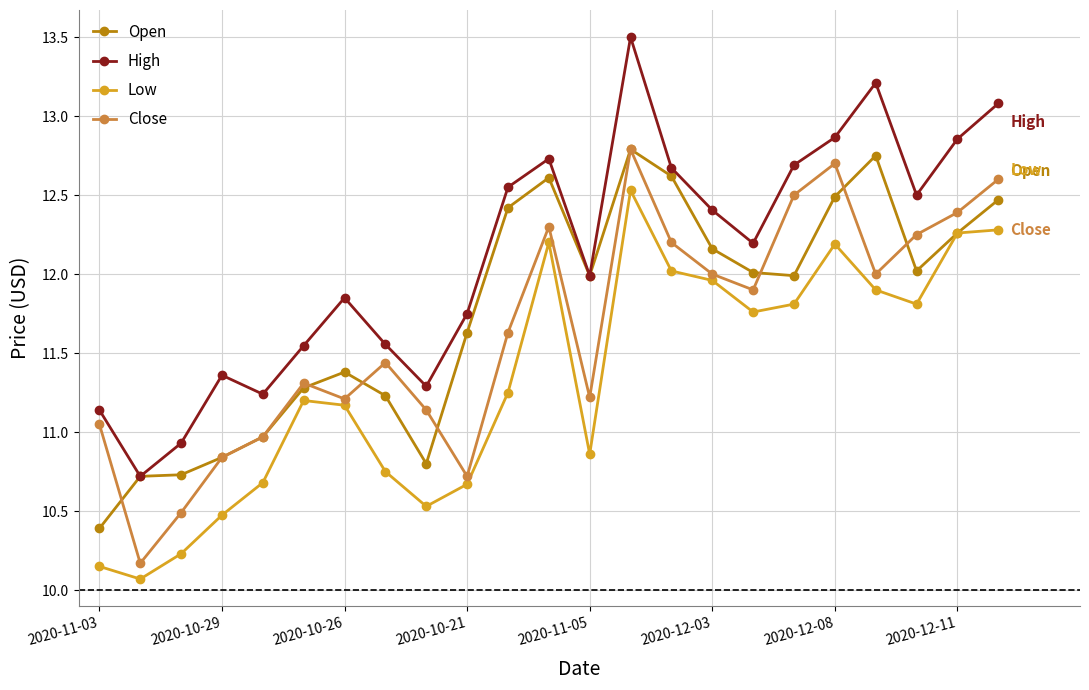

At how many categories does at least one series exceed 10?

23